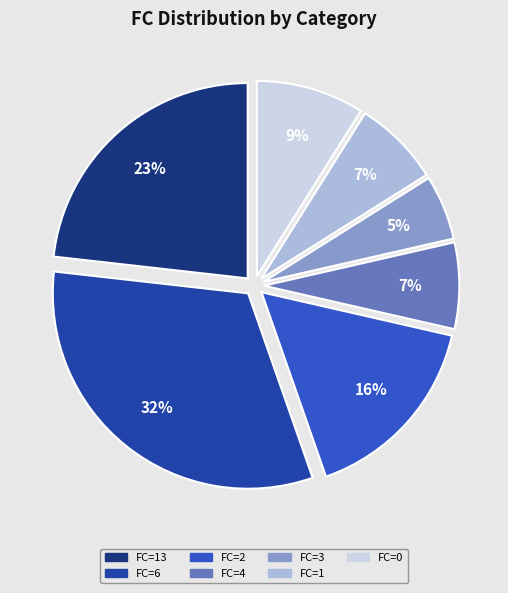

Do FC=1 and FC=2 together represent more than half of the pie?

No